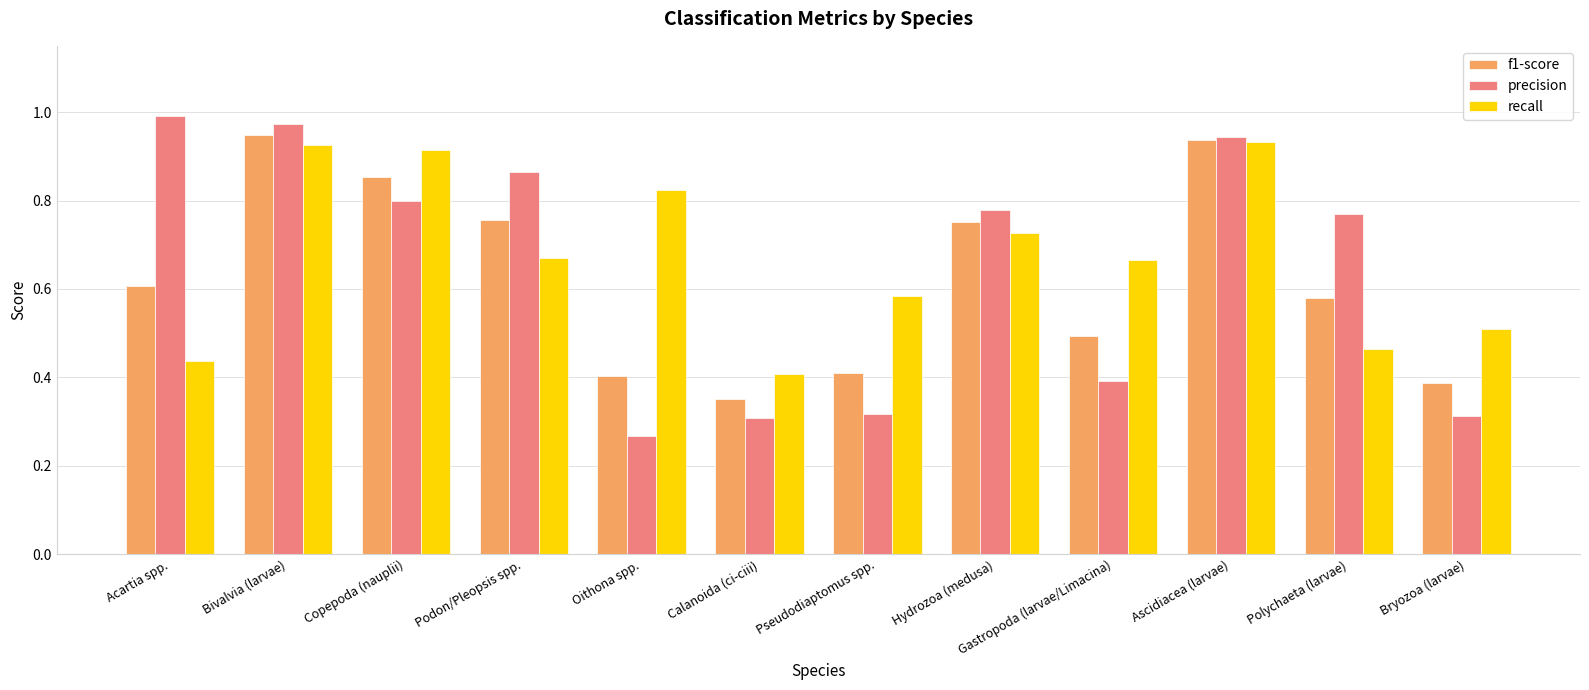

Which label corresponds to the largest value in the chart?

Acartia spp.